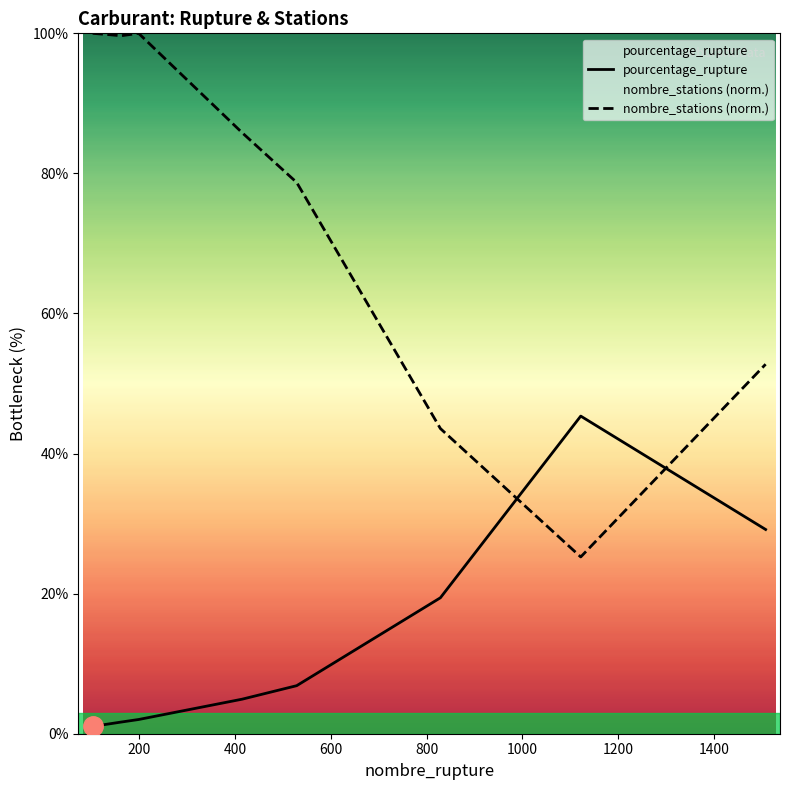

How many categories are shown in the chart?

9